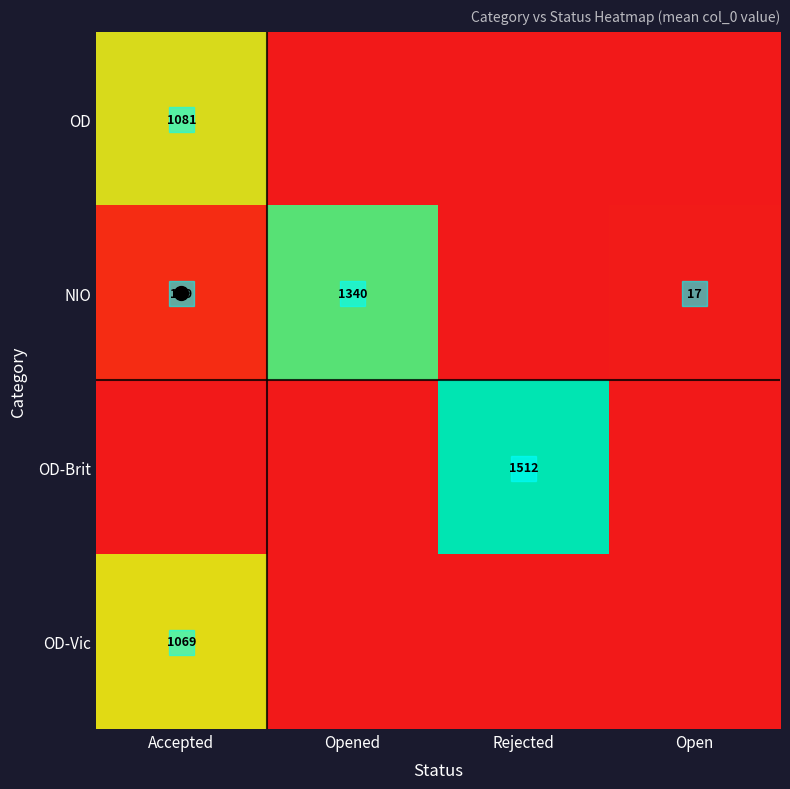

Is the value of OD-Vic at Accepted greater than the value of NIO at Open?

Yes